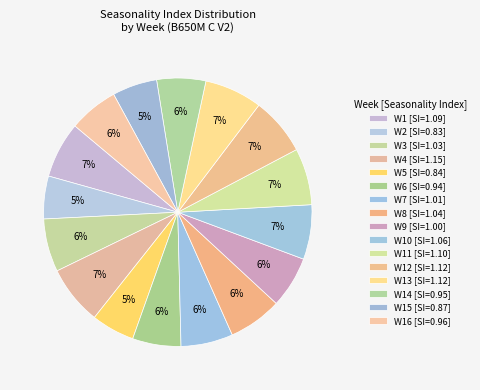

Which category has the smallest portion of the pie?

W2 (Mean=2)